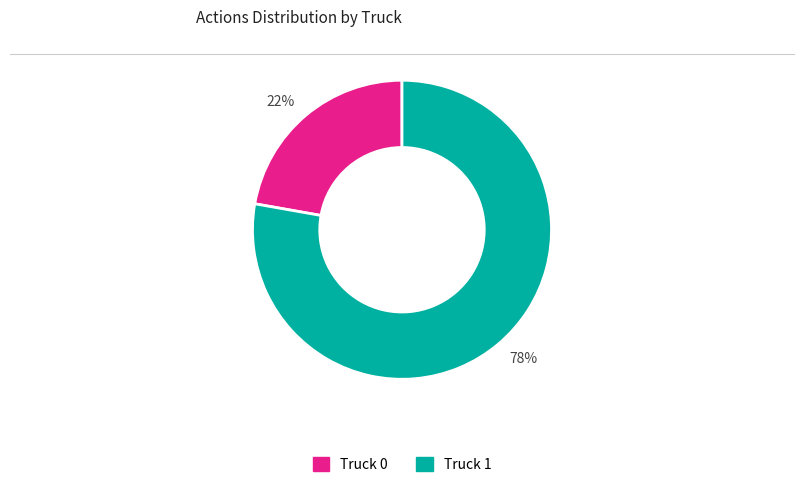

Is it true that 78% is 78% of the pie?

True